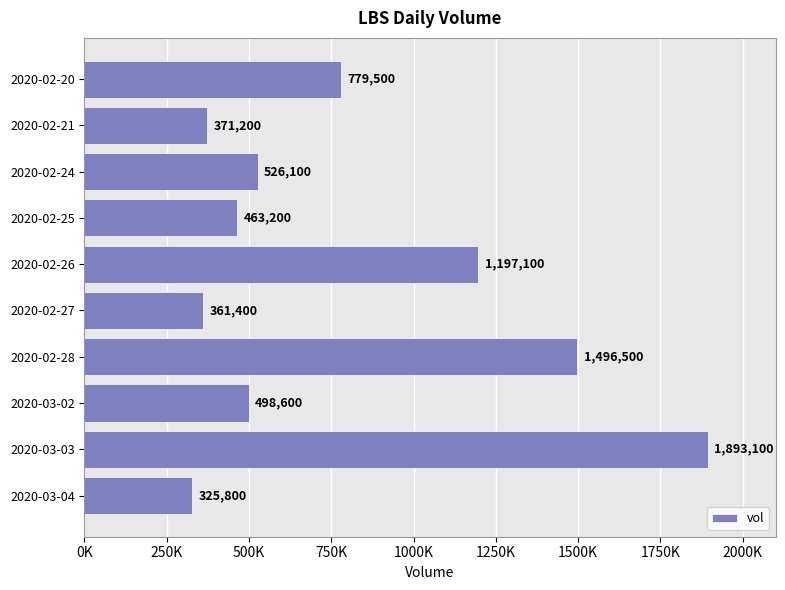

Rank the categories by value from lowest to highest.

2020-03-04, 2020-02-27, 2020-02-21, 2020-02-25, 2020-03-02, 2020-02-24, 2020-02-20, 2020-02-26, 2020-02-28, 2020-03-03